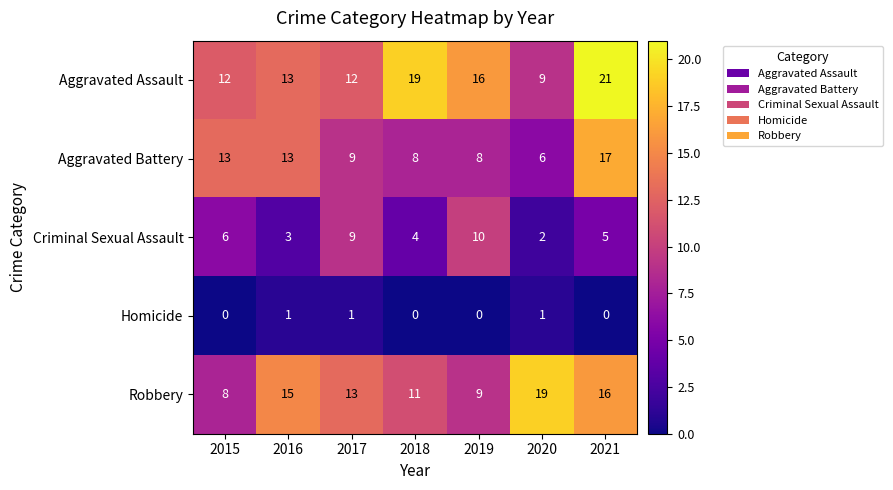

What is the sum of the Robbery values at 2020 and 2017?

32